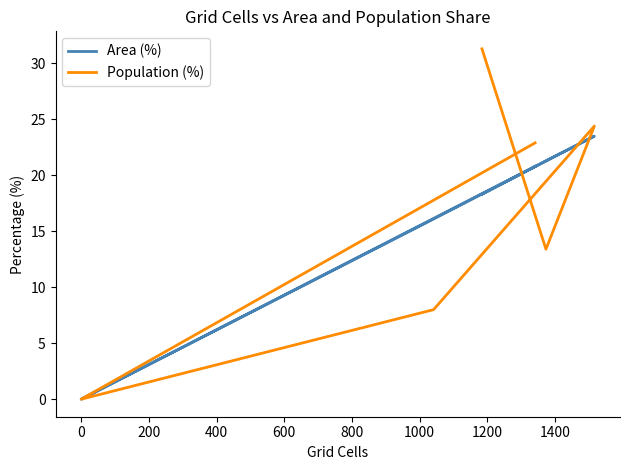

What is the highest value of the Population (%) series?

31.3